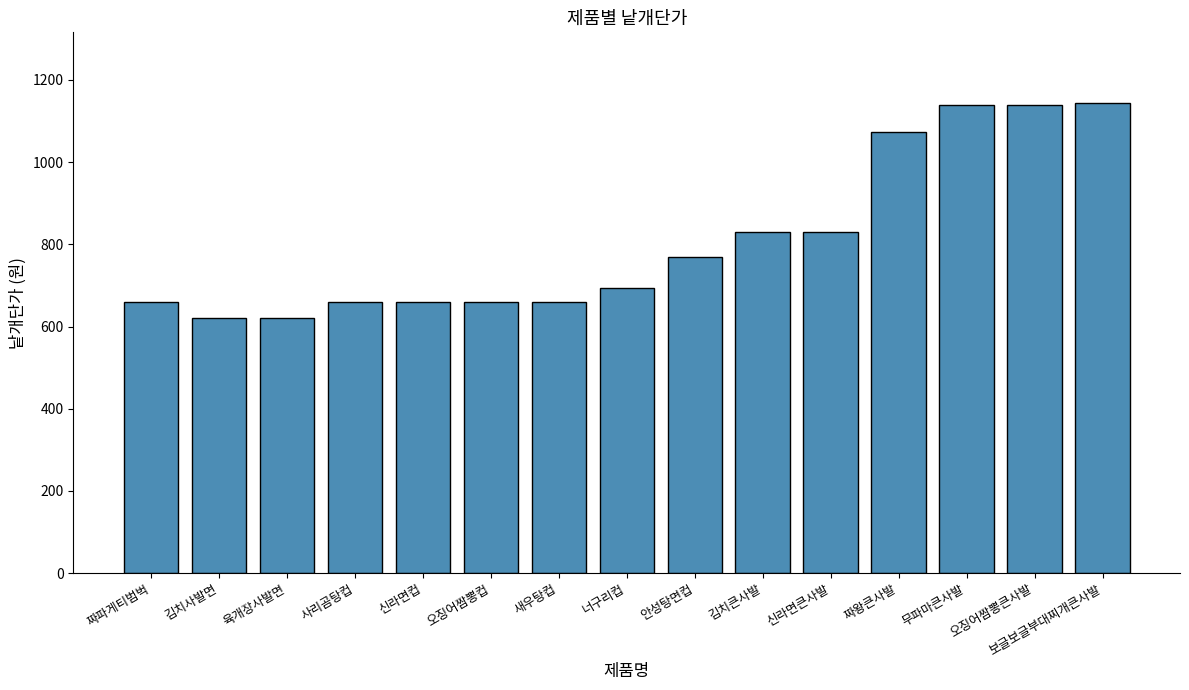

What is the ratio of the value at 무파마큰사발 to the value at 김치사발면?

1.8